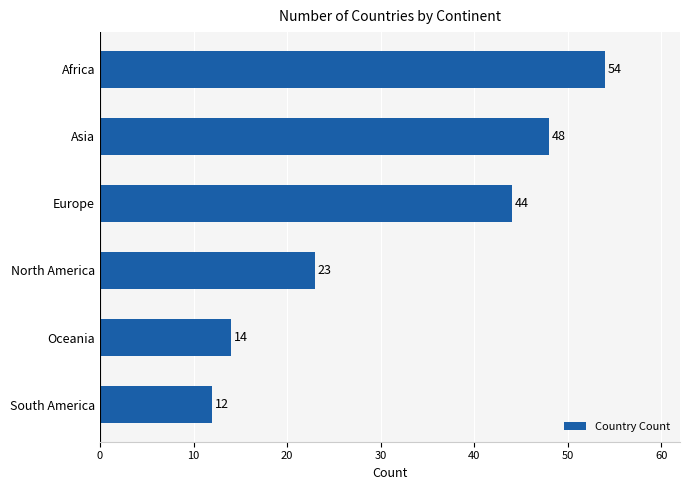

How many data points are less than 44?

3